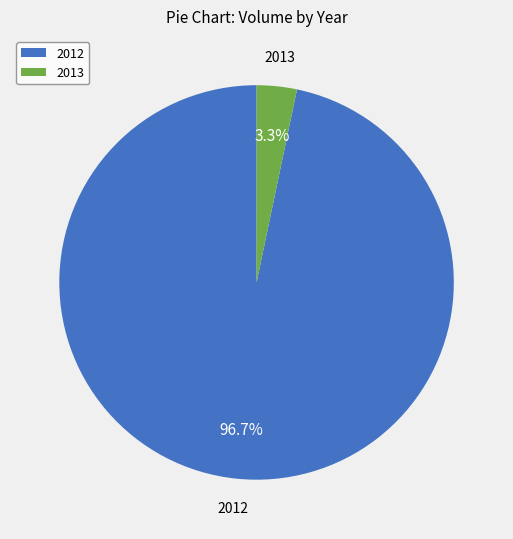

How many segments does this pie chart have?

2